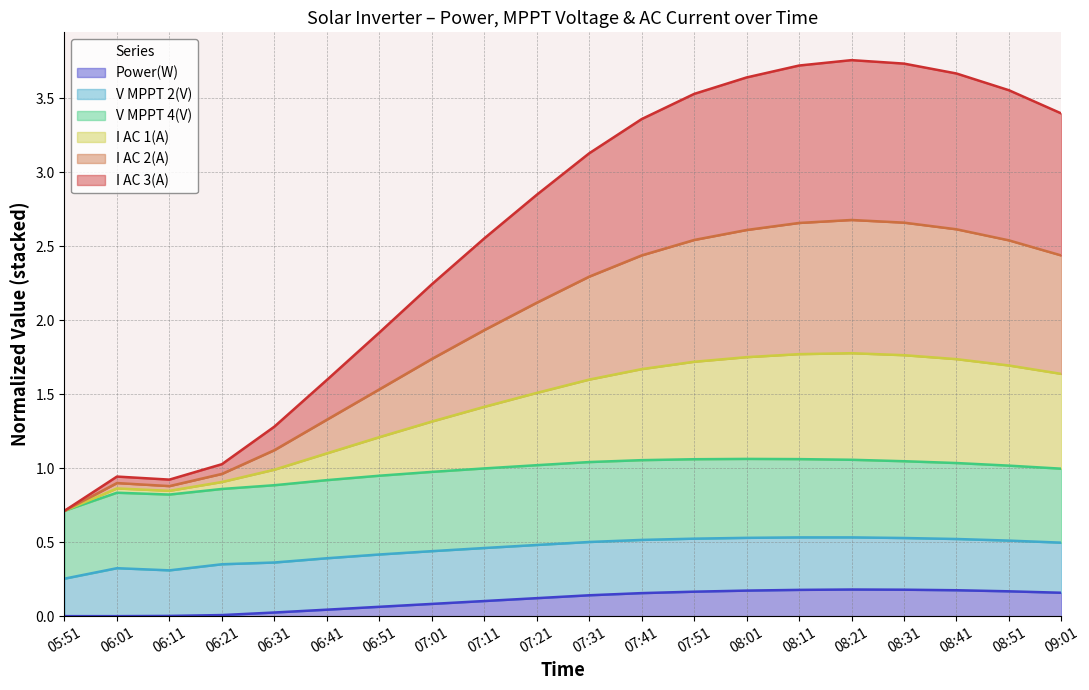

At how many categories does at least one series exceed 1?

17